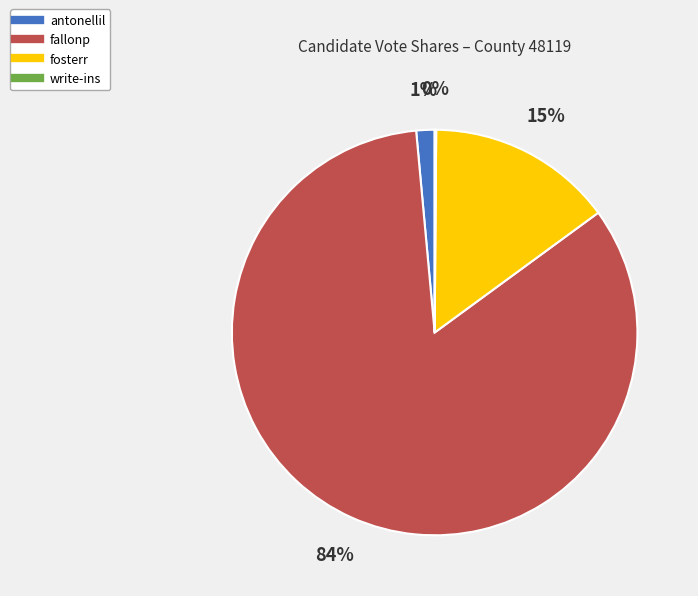

What percentage is the fosterr slice, to the nearest percent?

15%